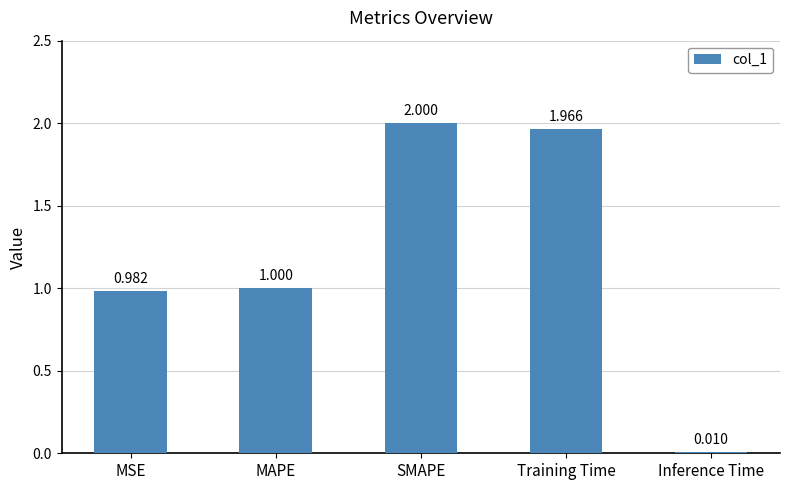

Is it true that the value at Training Time is 2.6?

False